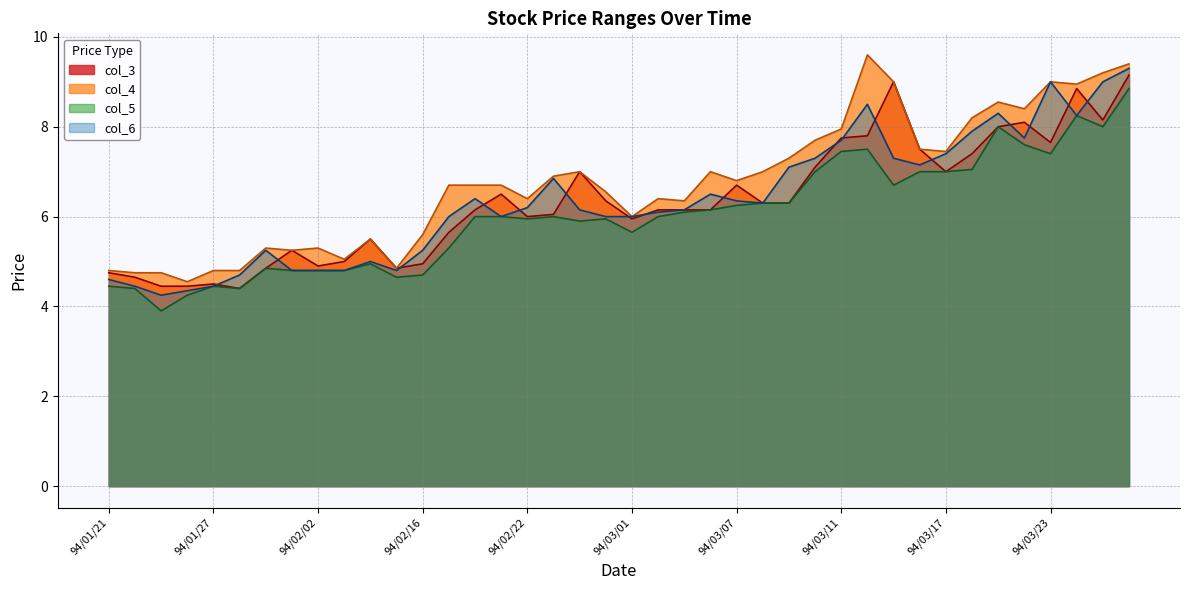

What is the value of the col_5 point at the 26th from the left?

6.3